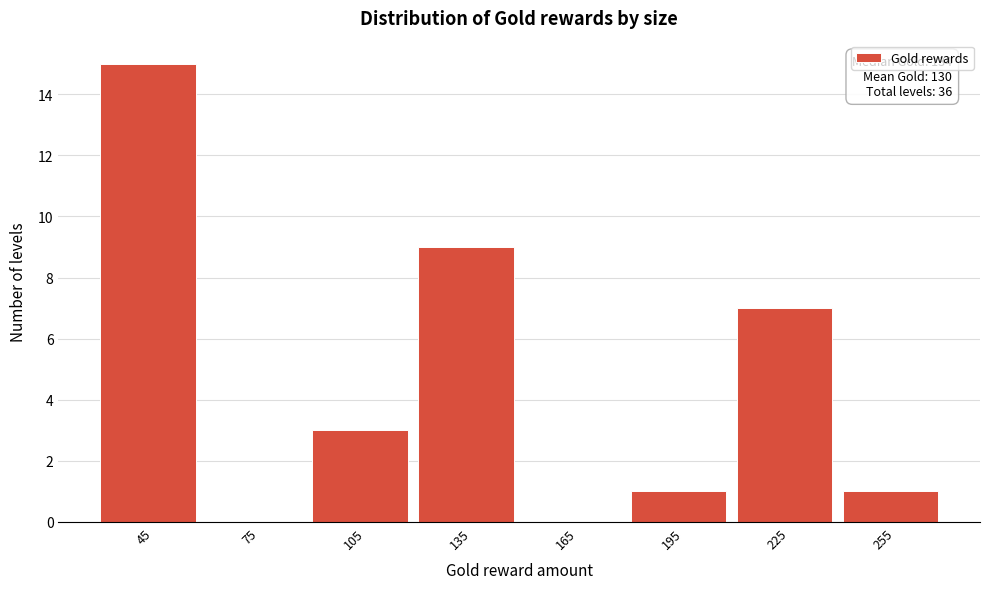

Reading right to left, what are all the values shown in this chart?

255=1	225=7	195=1	165=0	135=9	105=3	75=0	45=15